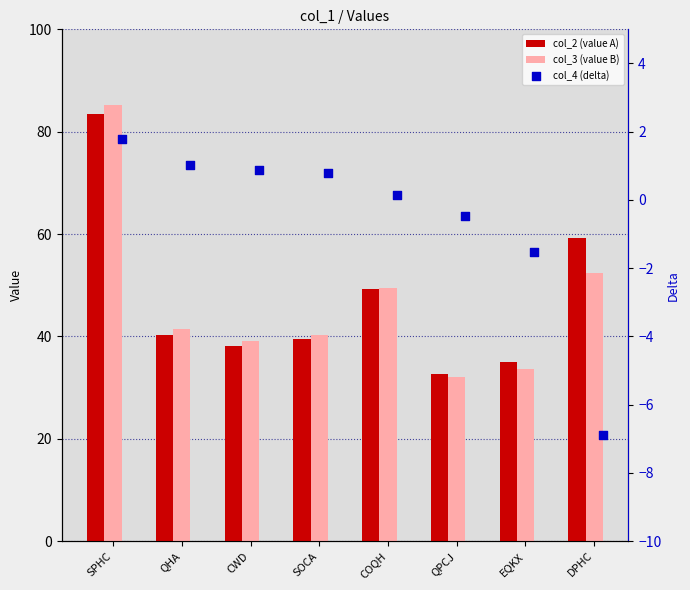

What are all the series names shown in the legend?

col_2 (value A), col_3 (value B), col_4 (delta)